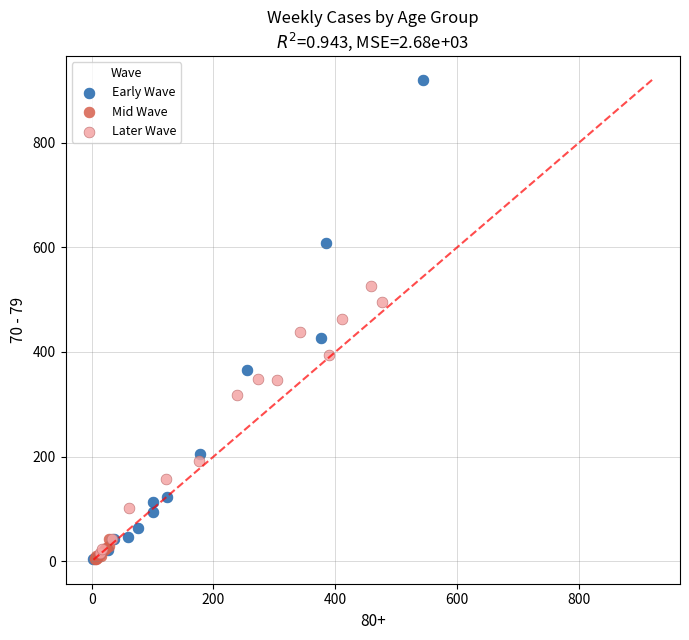

Which series has the largest Y range (max minus min)?

Early Wave